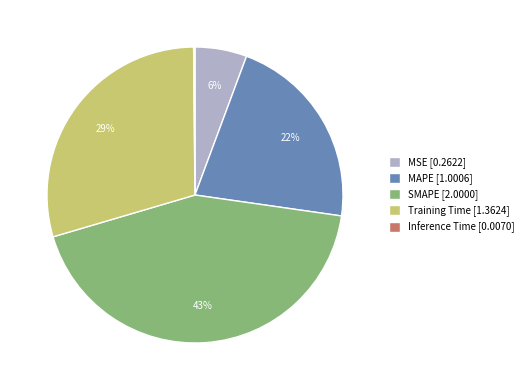

Between MSE [0.2622] and SMAPE [2.0000], which is larger?

SMAPE [2.0000]